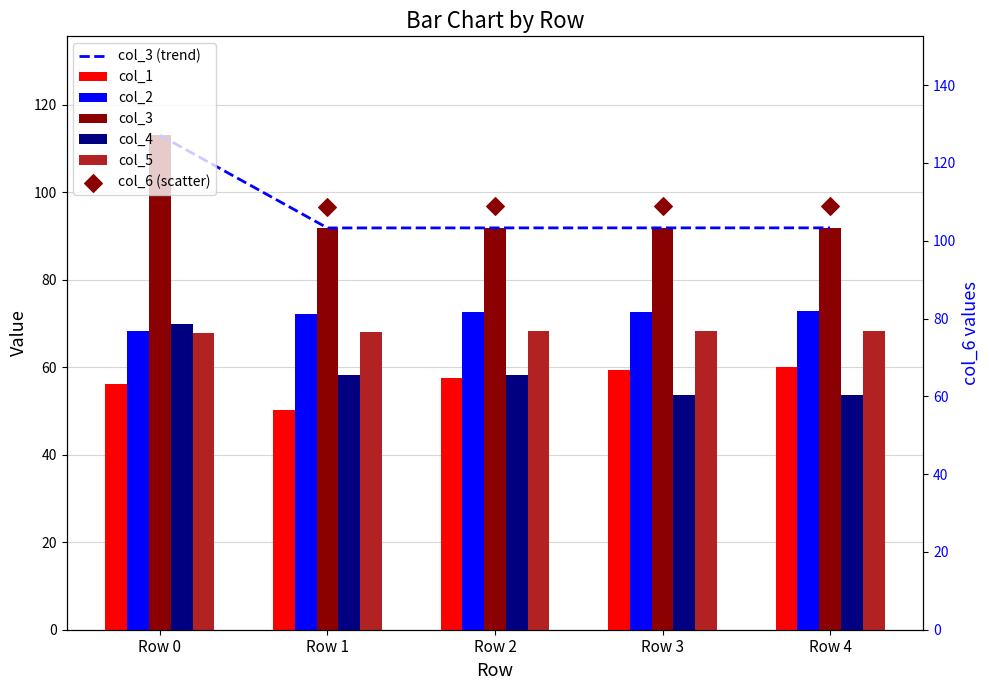

What are all the series names shown in the legend?

col_1, col_2, col_3, col_4, col_5, col_6